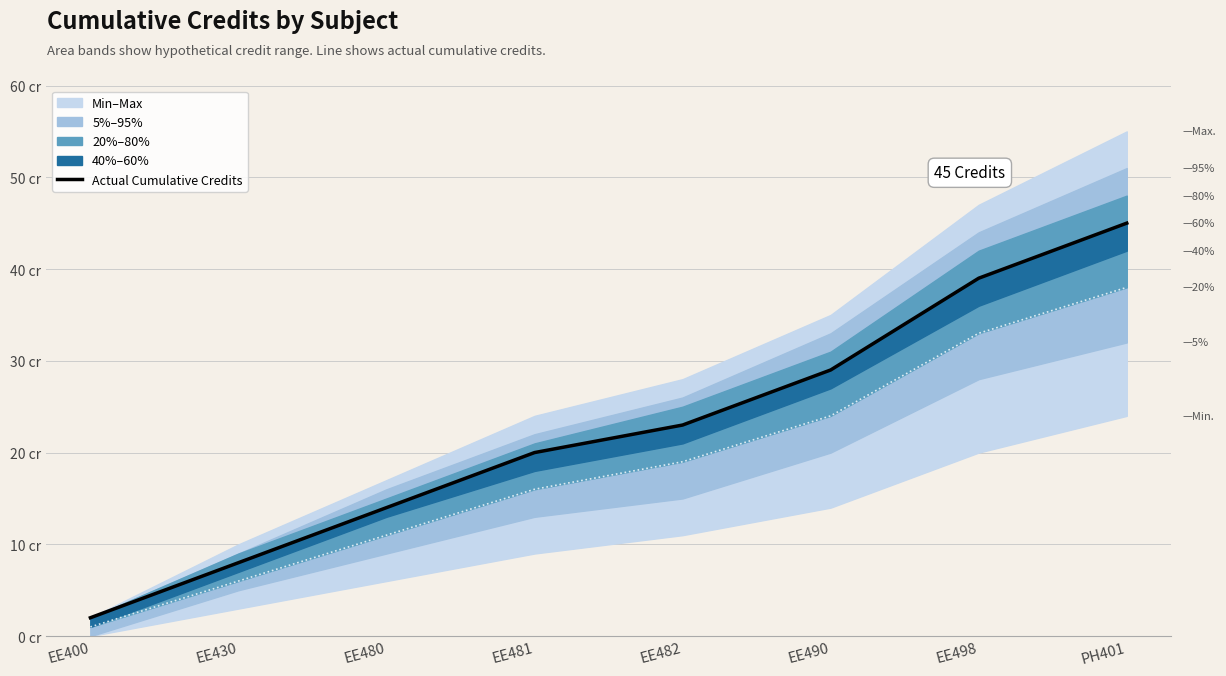

What position from the left is EE430?

2